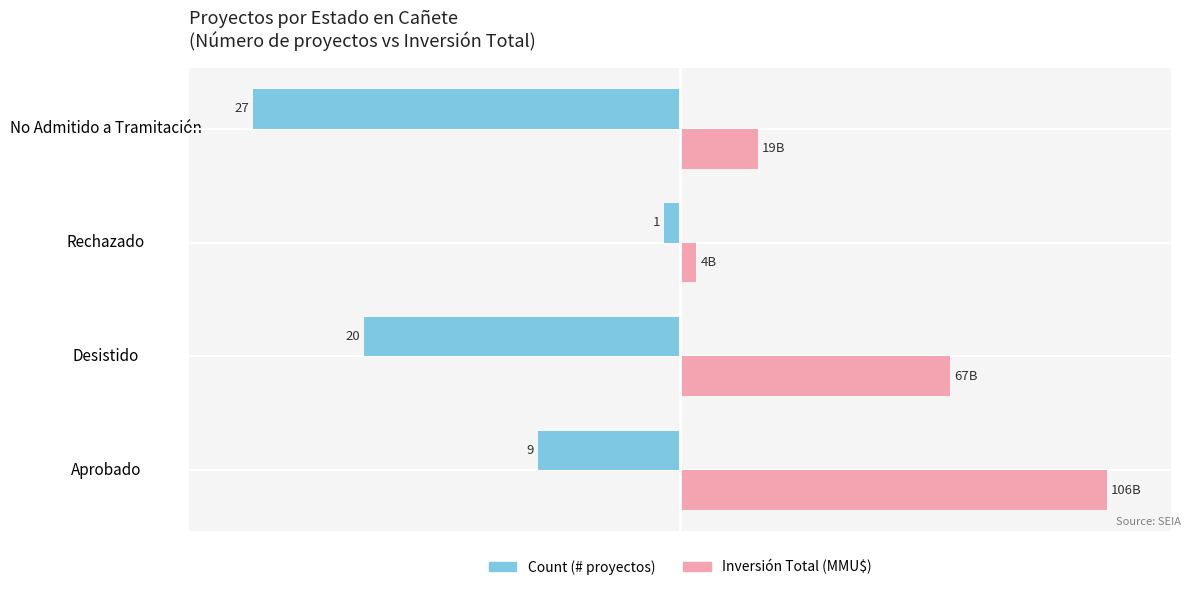

The Count series shows -113.5 at Desistido. True or false?

False